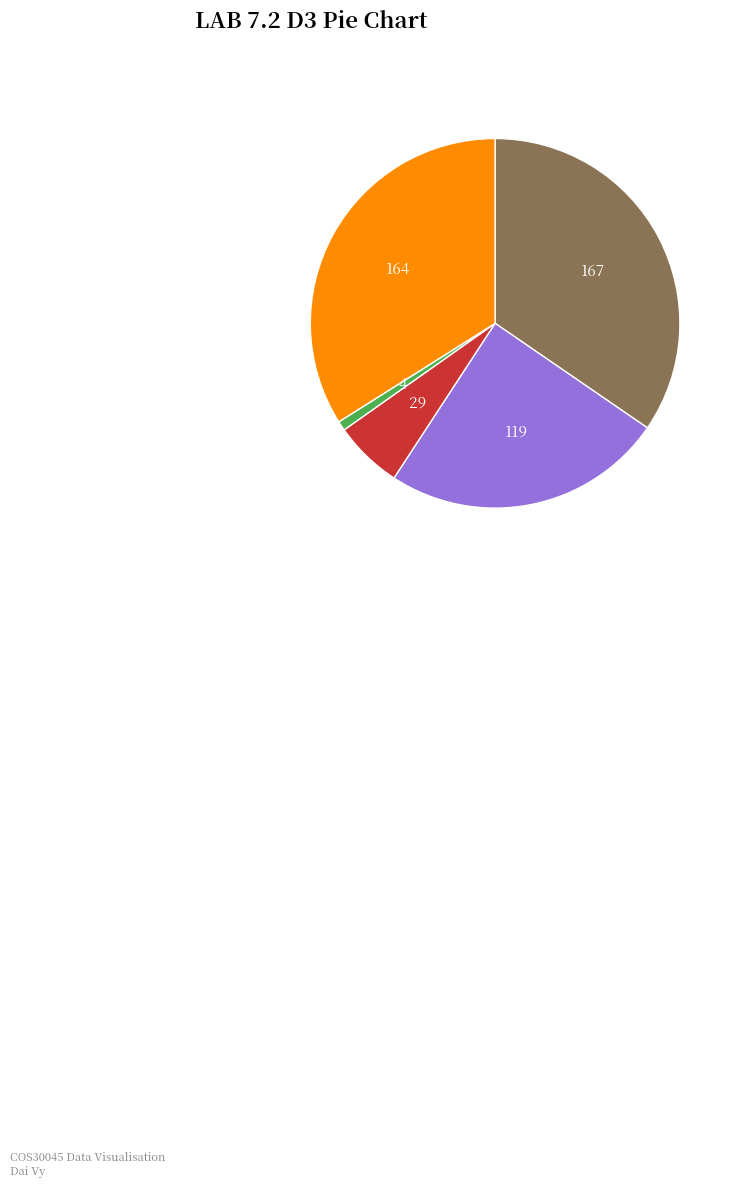

Is there a majority slice in this chart?

No